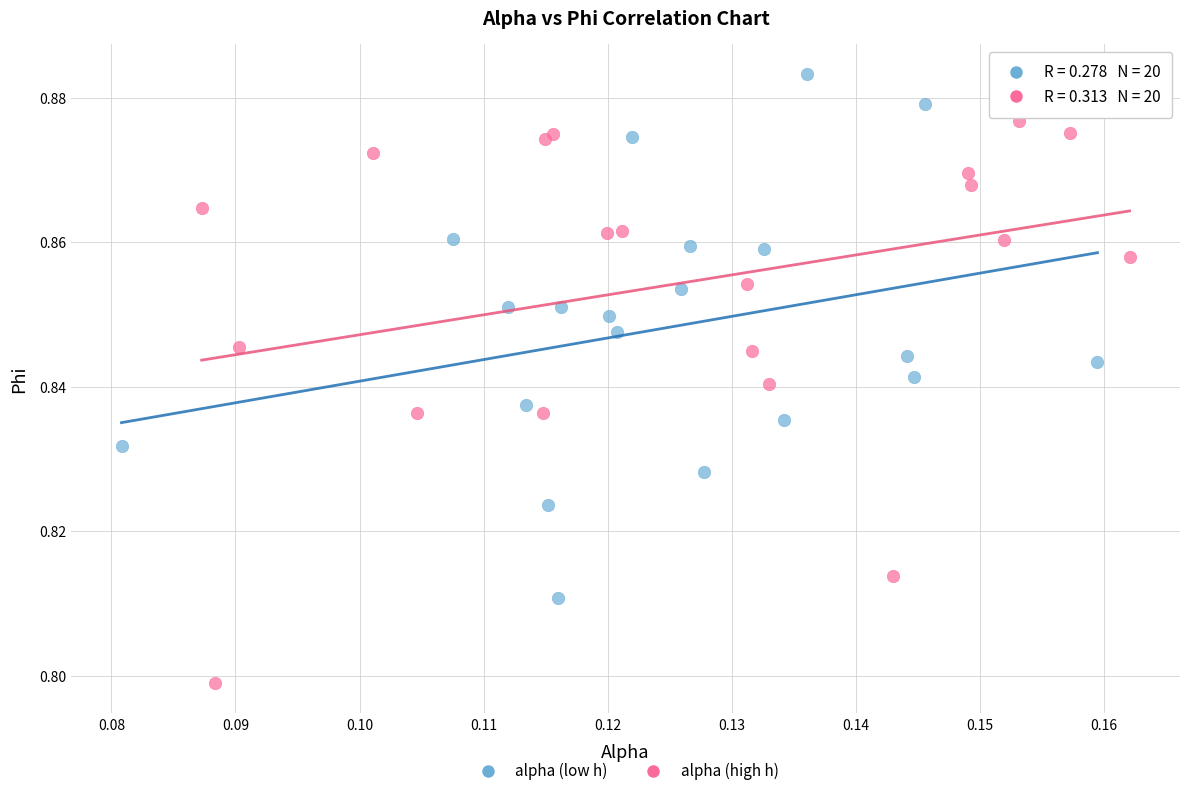

Which series has the largest Y range (max minus min)?

alpha (high h)